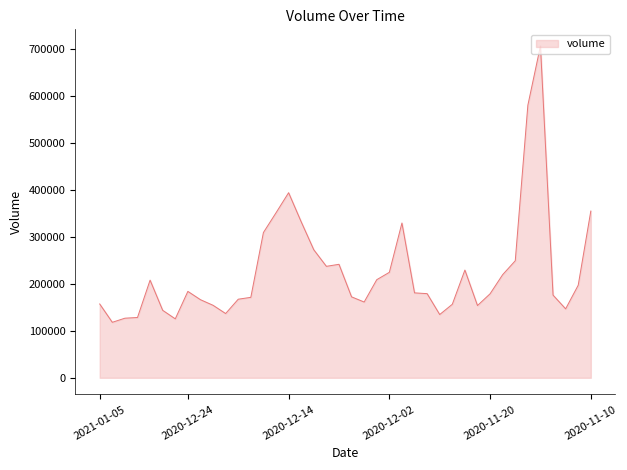

Does the chart have visible grid lines?

No